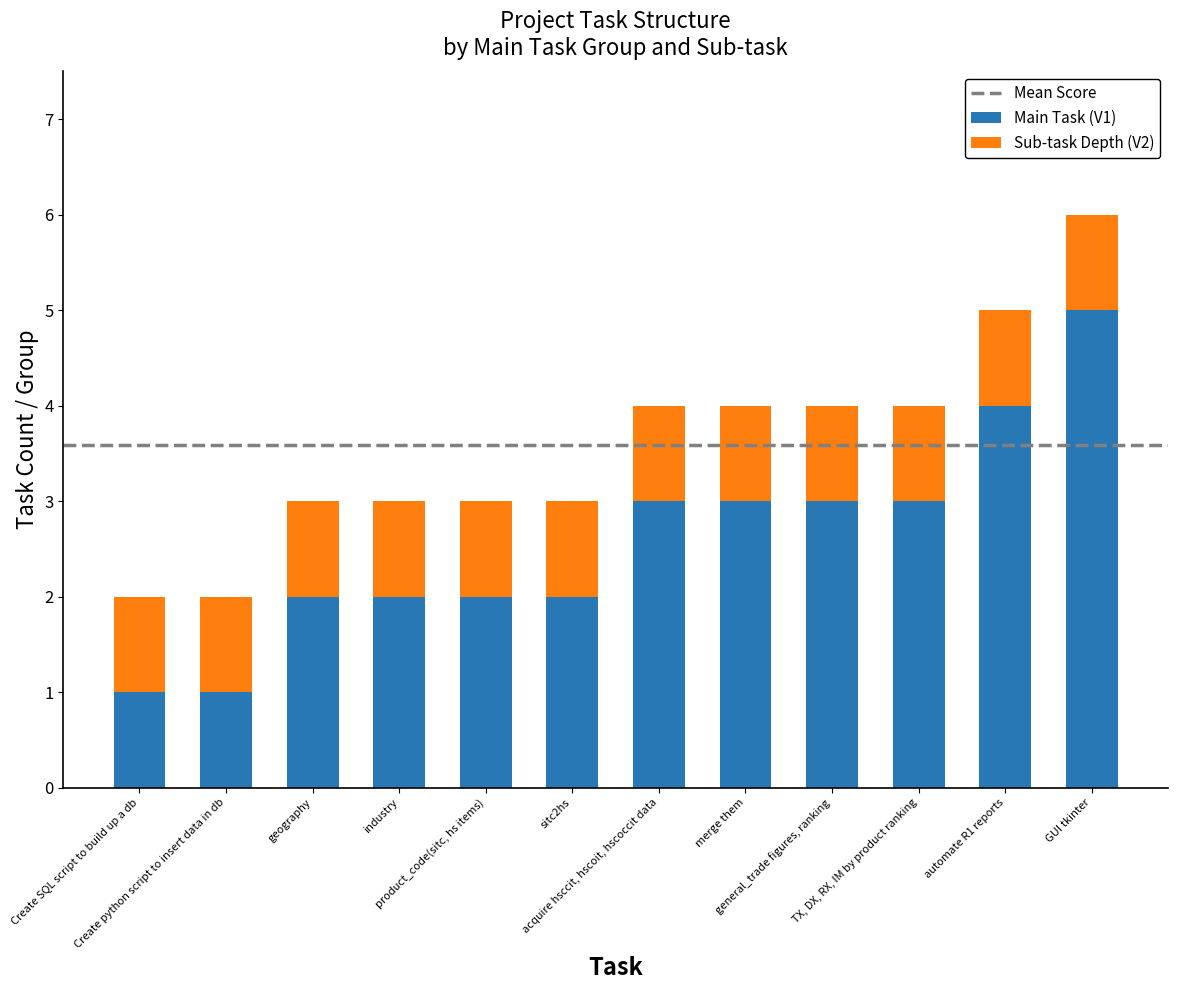

How many bars are there in total?

12